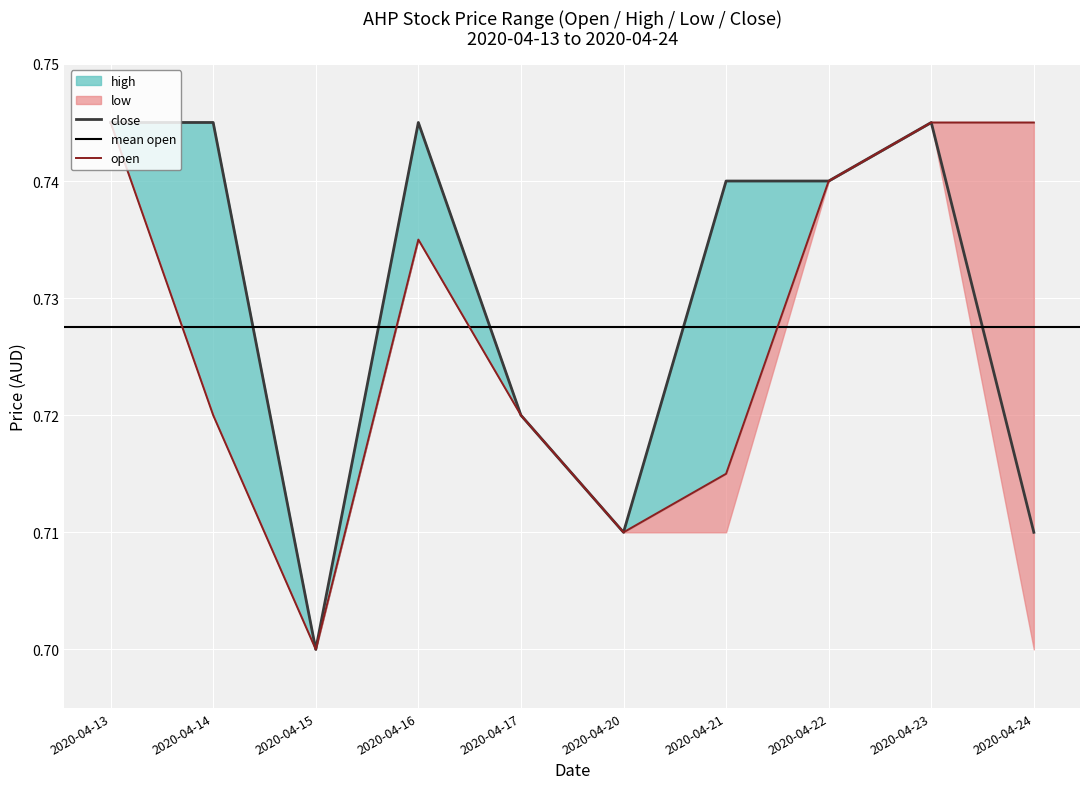

In close, how many points are higher than both neighbors (excluding endpoints)?

2